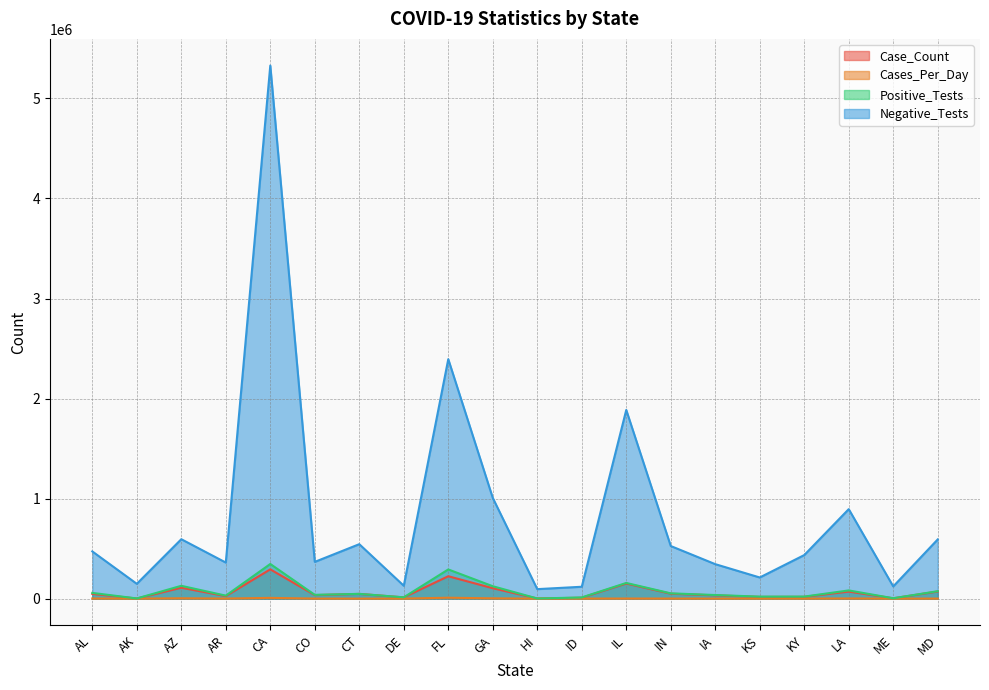

At CO, list the series in order from smallest to largest.

Cases_Per_Day, Case_Count, Positive_Tests, Negative_Tests